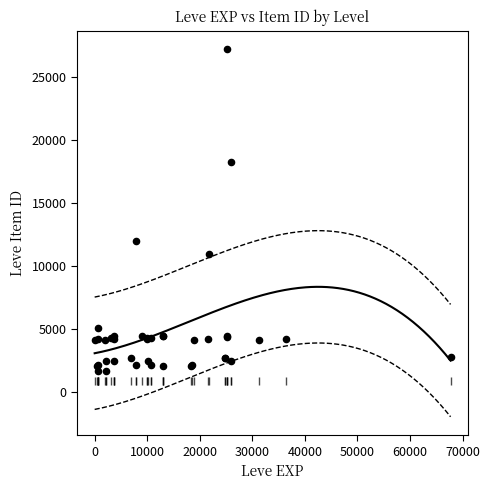

What Y value in the scatter plot is closest to 14448?

12018